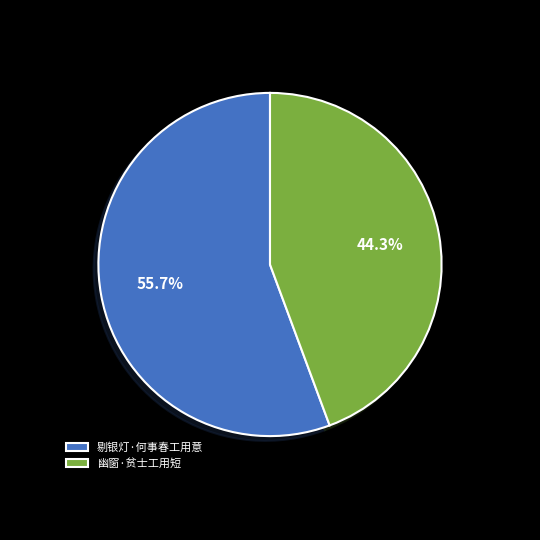

How many slices are in this pie chart?

2